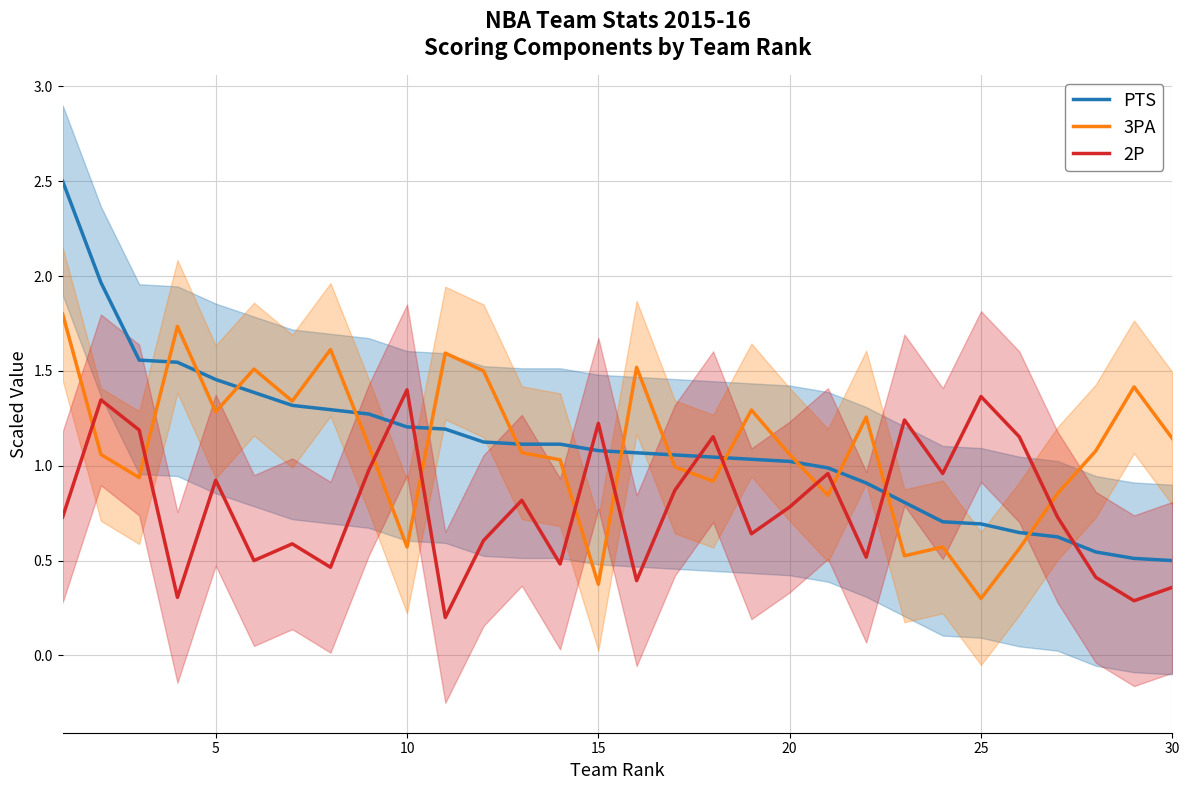

What is the average value of the PTS series?

1.1